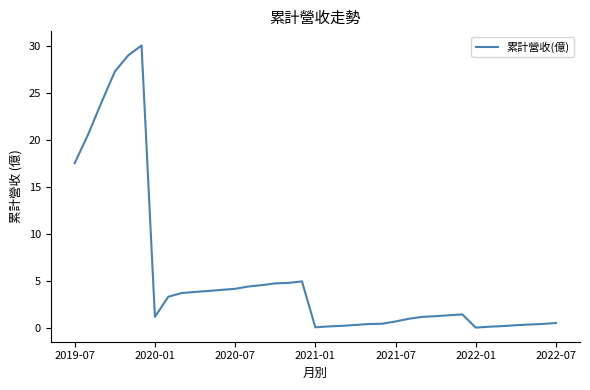

What is the difference between the maximum and minimum values?

30.0